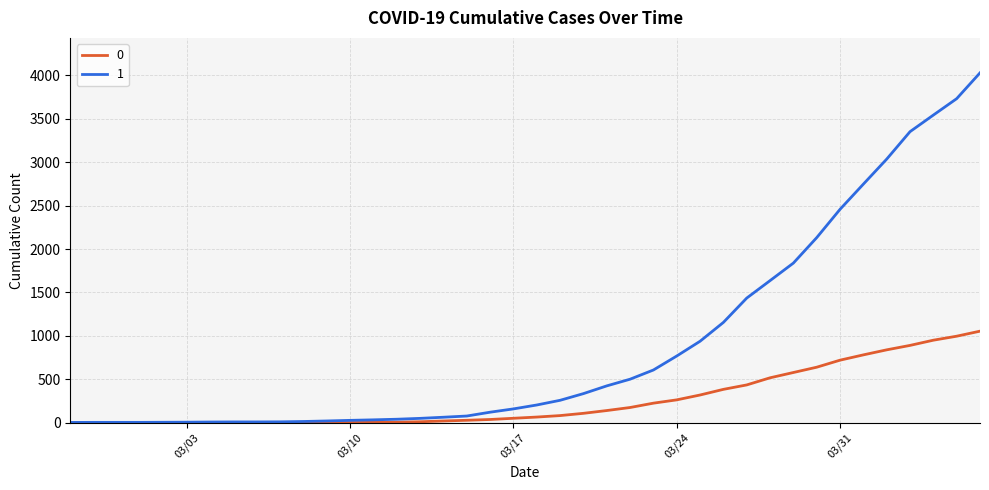

List the series in order of their overall mean, highest first.

1, 0